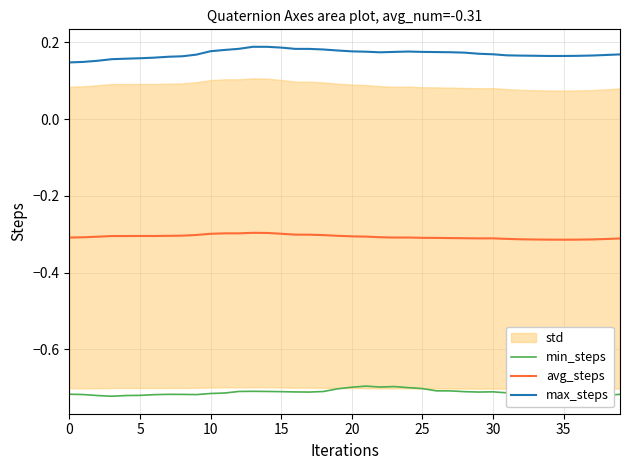

Rank the series by their maximum value, from lowest to highest.

min_steps, avg_steps, max_steps